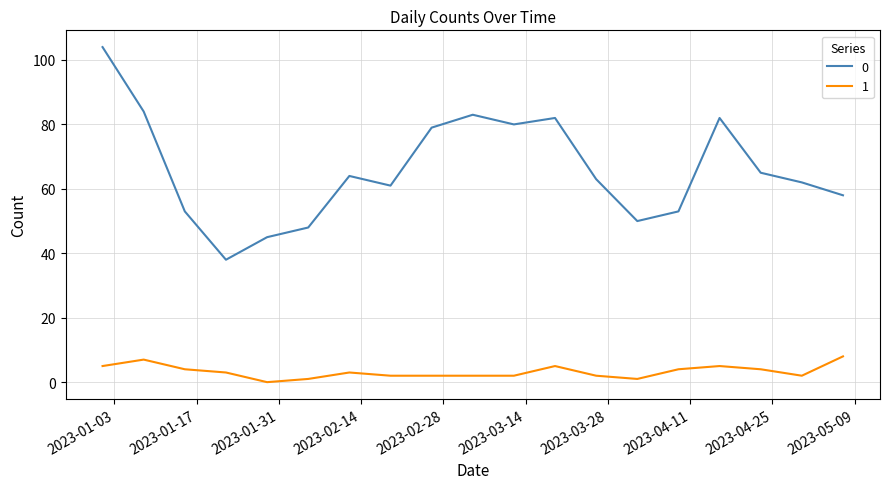

Rank the series by their average value, from highest to lowest.

0, 1